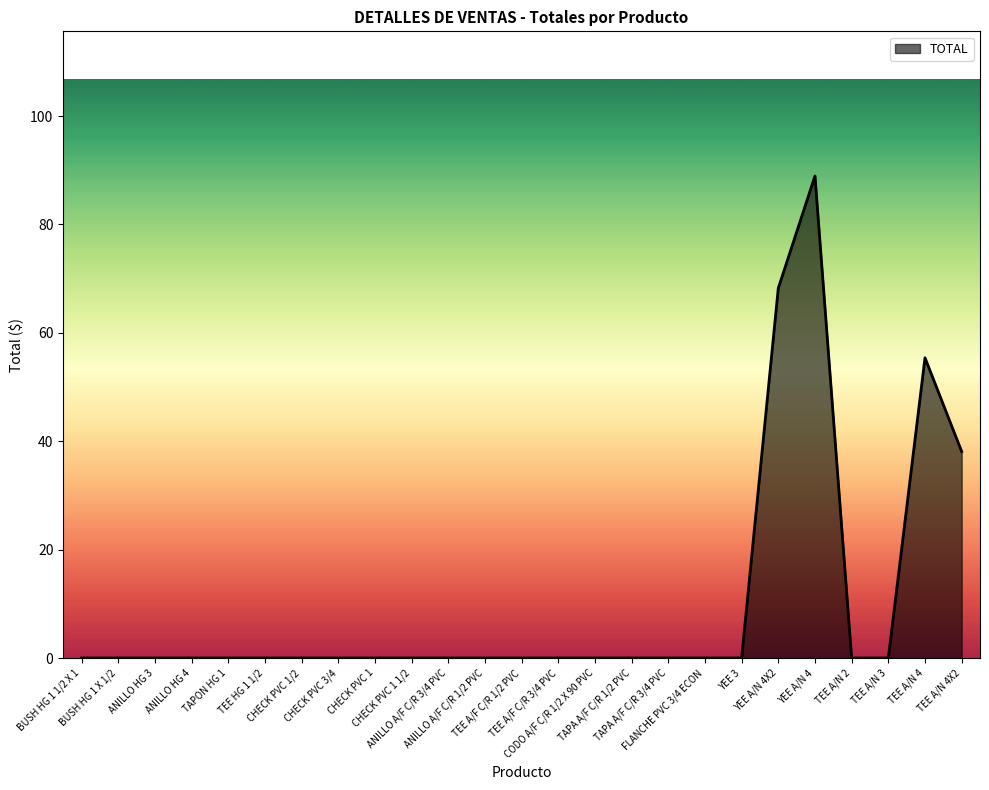

What is the maximum value shown in the chart?

89.0